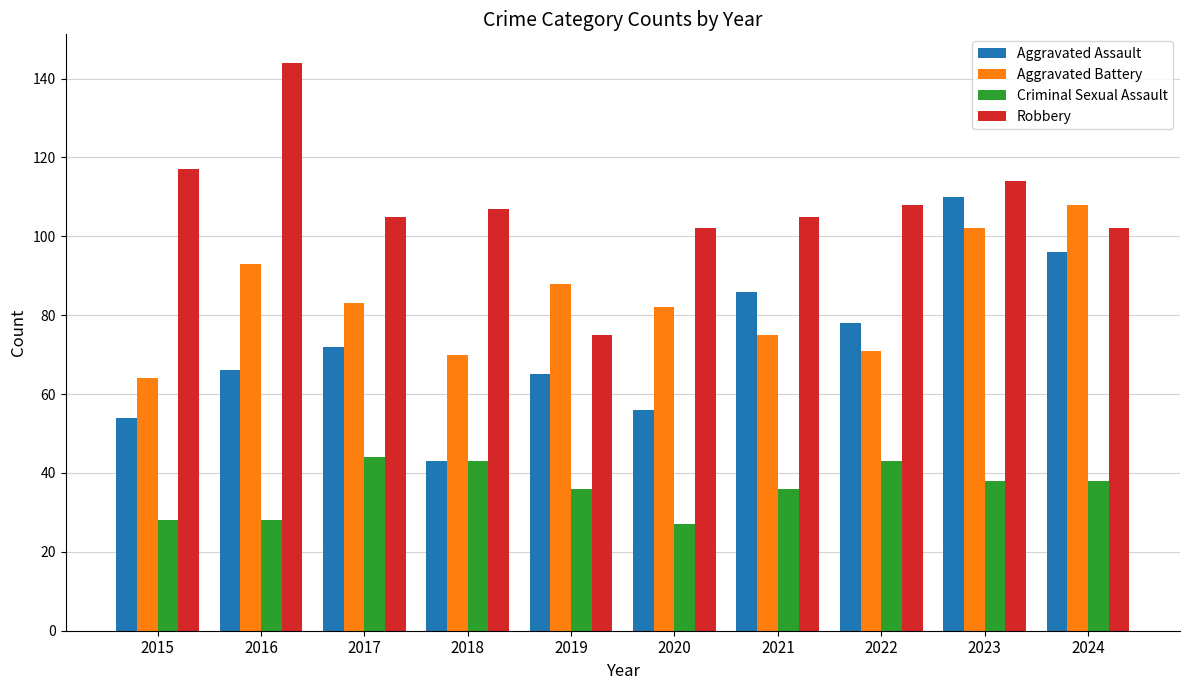

How many bars are there in each group?

4